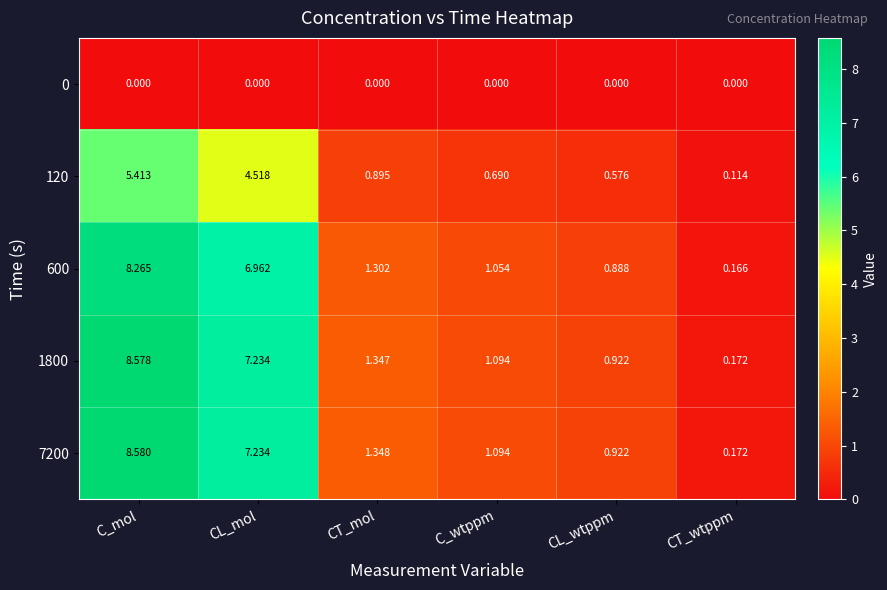

Which label corresponds to the largest value in the chart?

C_mol